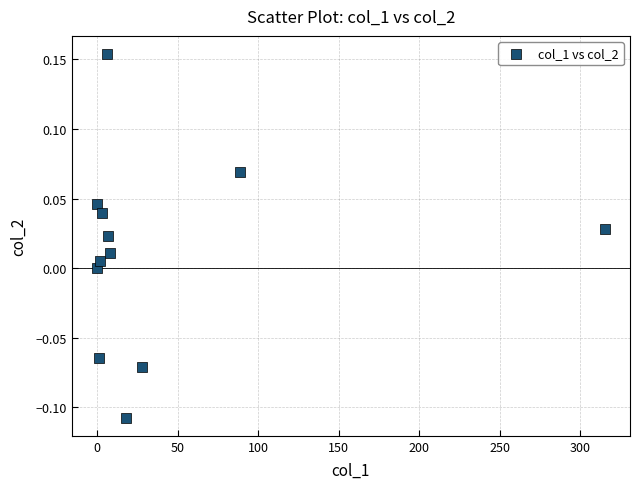

What is the range of Y values (max minus min)?

0.3